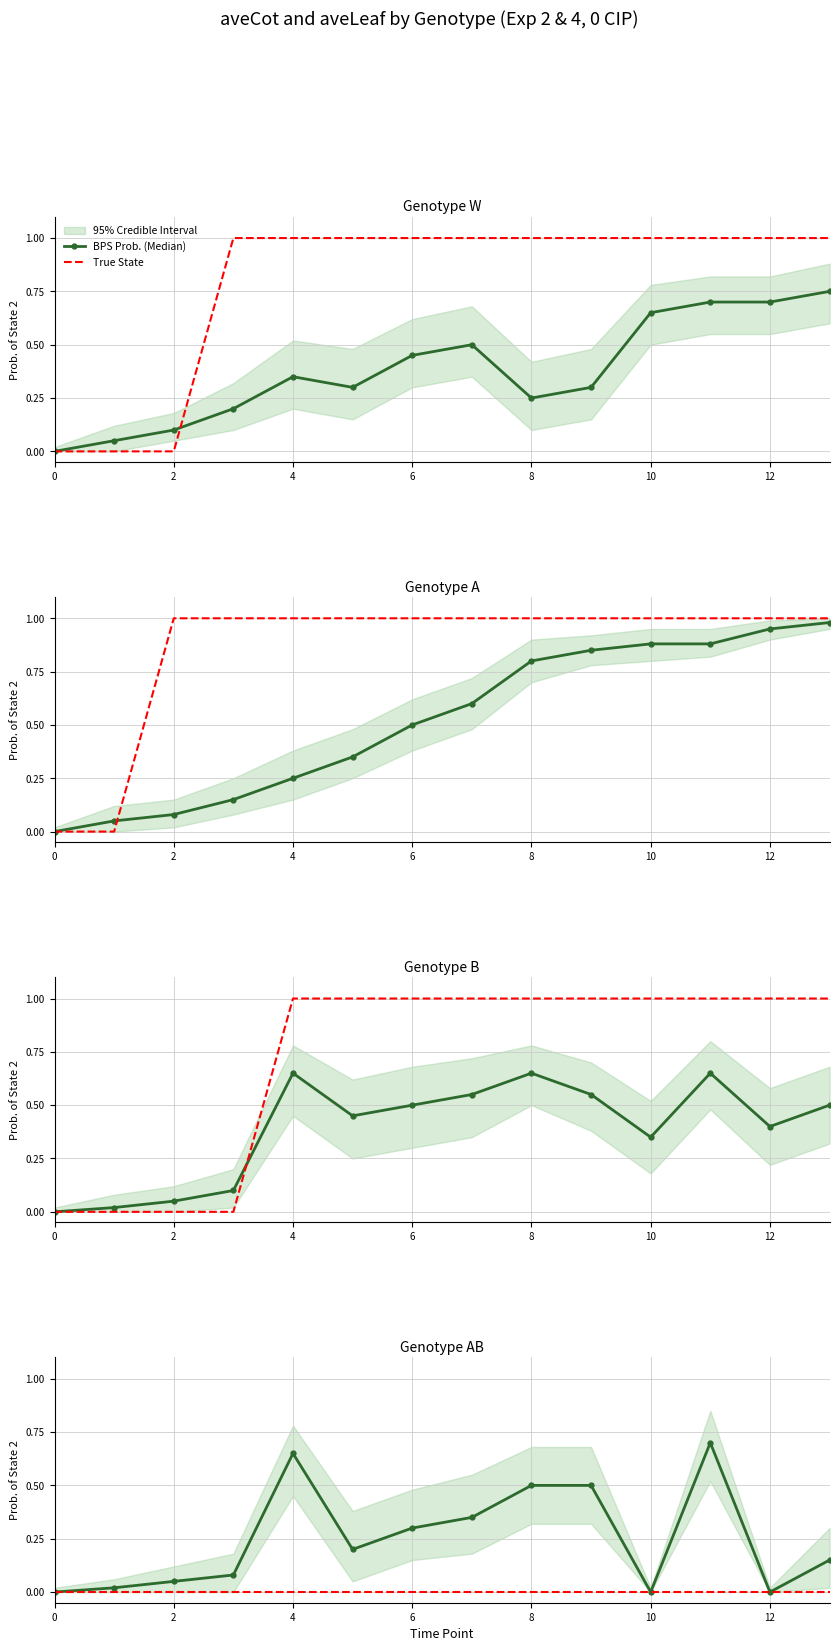

How many lines are shown in the chart?

2